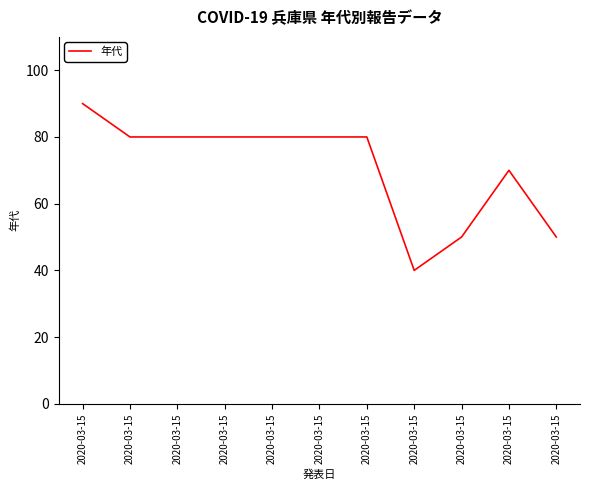

What is the average value?

71